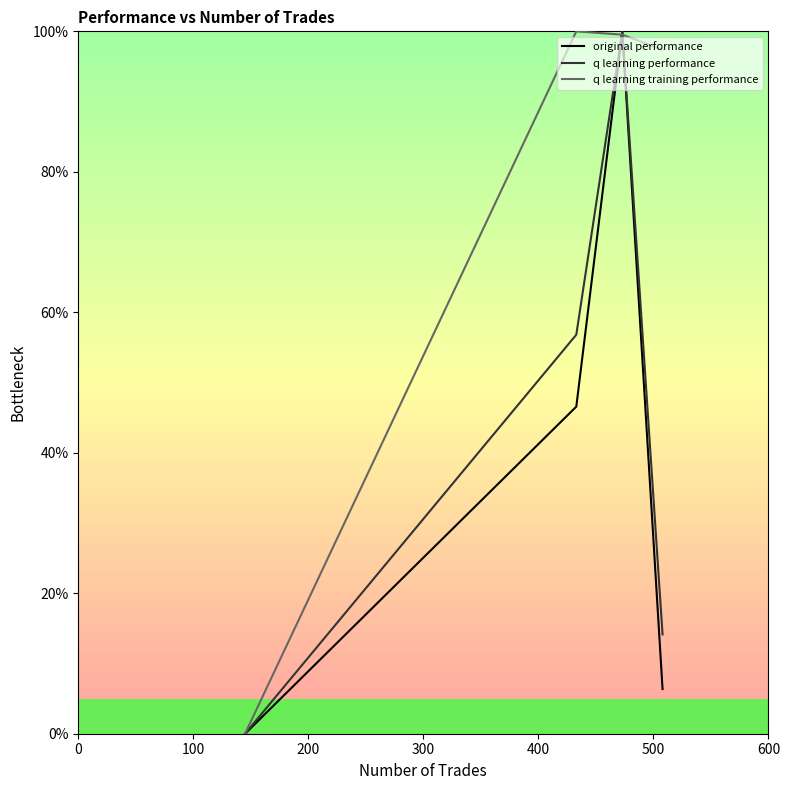

Is this an area chart (filled region under the line)?

No